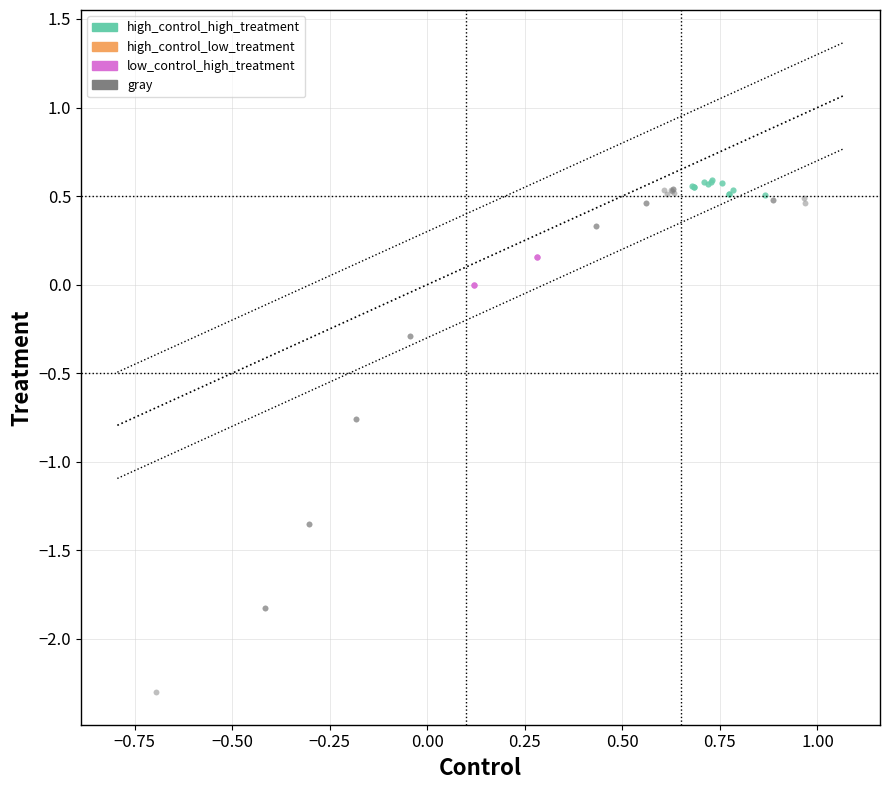

Which series has the largest Y range (max minus min)?

gray